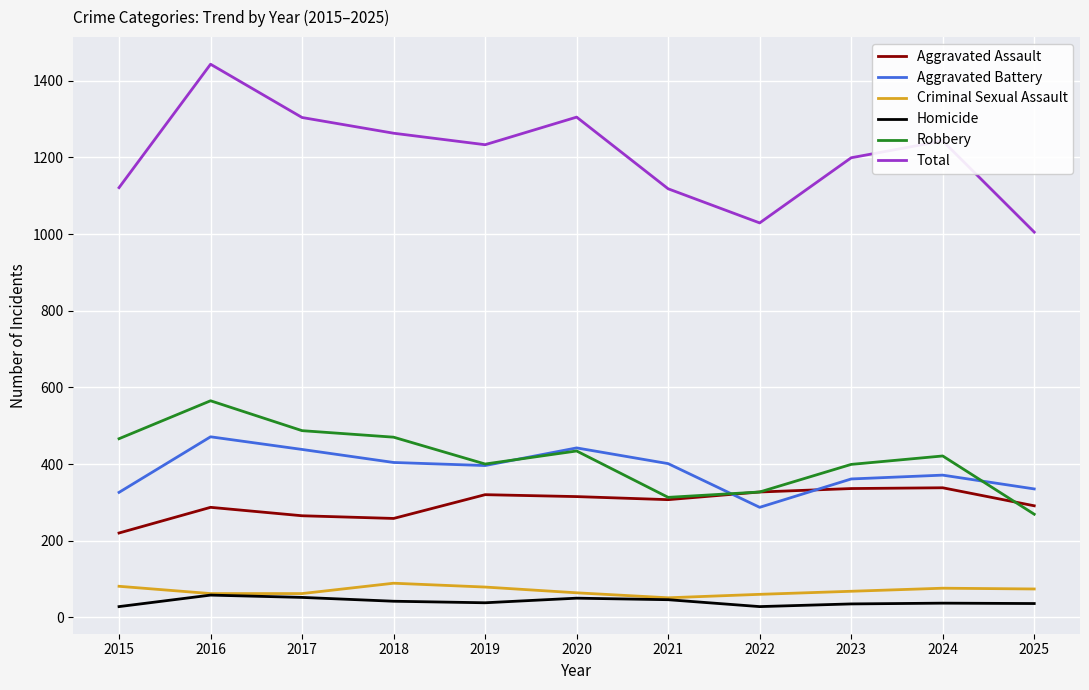

The Homicide series shows 50 at 2020. True or false?

True